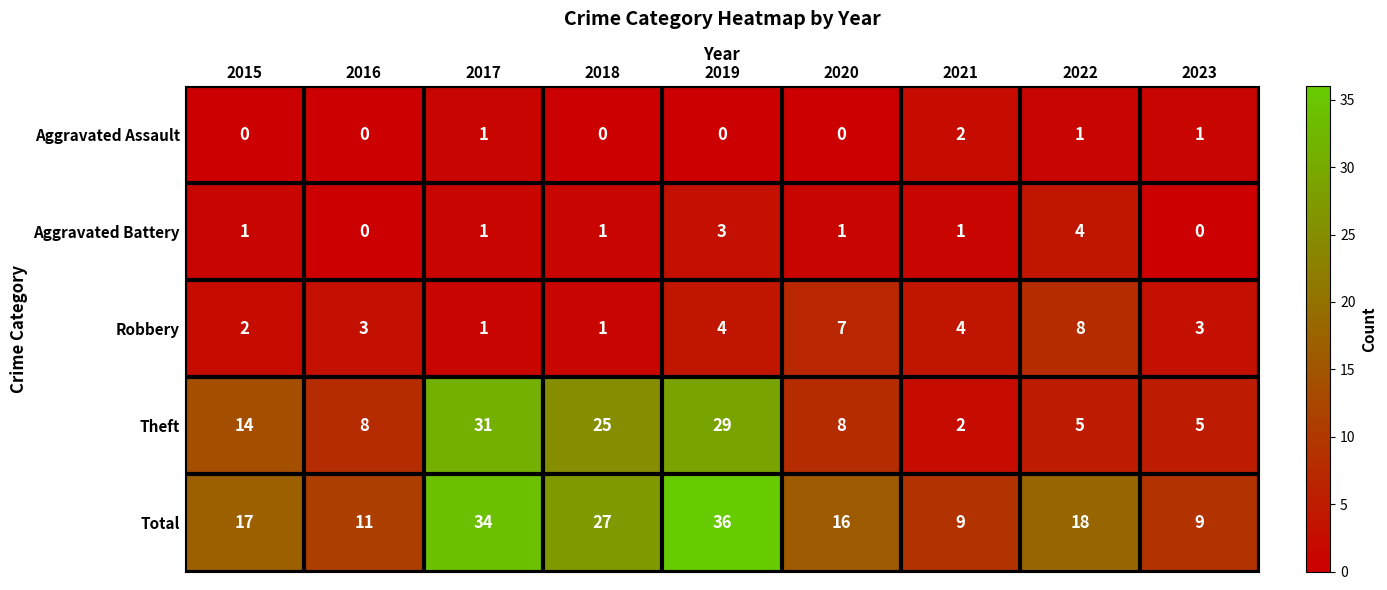

What value does the Total series have at 2015?

17